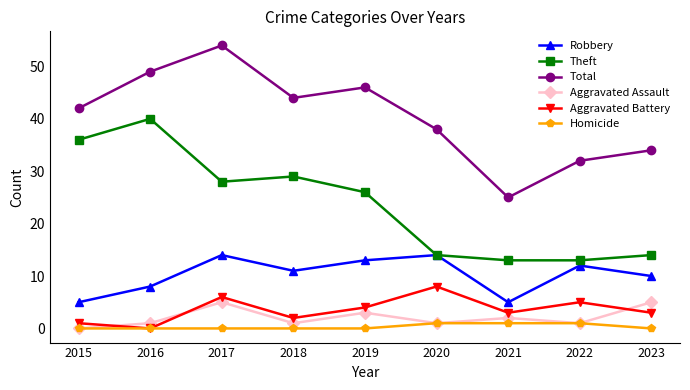

True or false: Homicide and Total cross at least once.

False